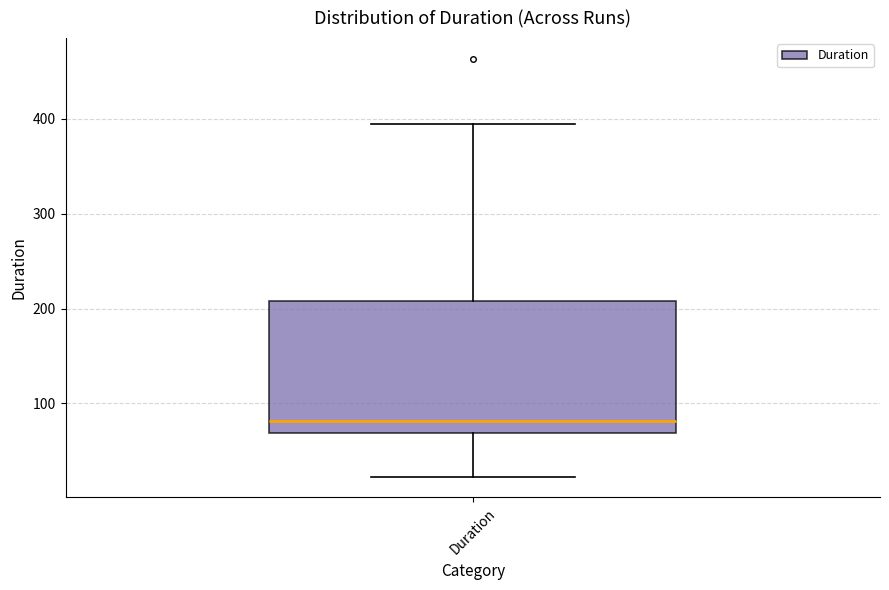

Transcribe this box plot: give where the median line is, the range the box spans, and where the two whiskers end, as read against the y-axis. The values are not printed on the chart, so give them approximately, as read against the axis.

median 80, box 70 to 210, whiskers 20 to 390